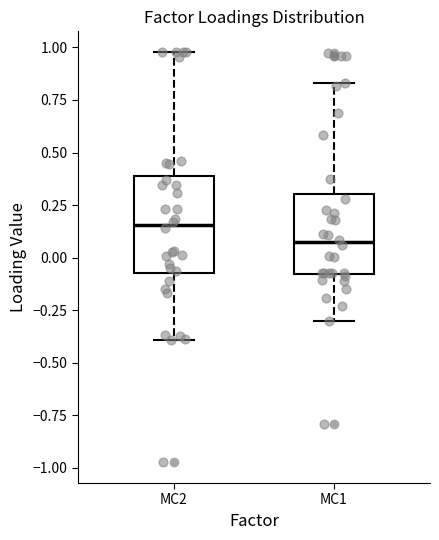

Reading left to right, transcribe this box plot: for each box, give where its median line is, the range the box spans, and where its two whiskers end, as read against the y-axis. The values are not printed on the chart, so give them approximately, as read against the axis.

MC2: median 0.15, box -0.05 to 0.40, whiskers -0.40 to 1.00
MC1: median 0.05, box -0.10 to 0.30, whiskers -0.30 to 0.85